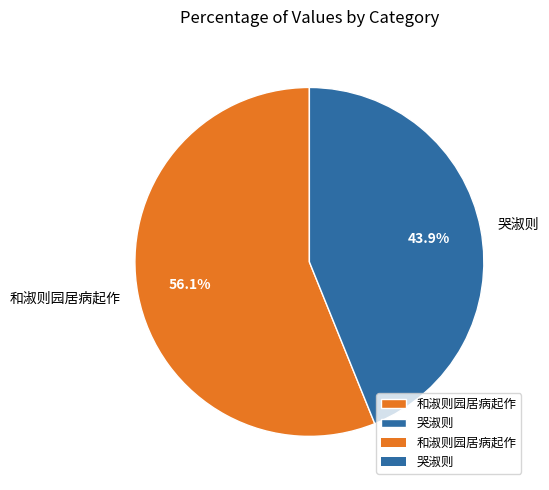

To the nearest percent, what is the average slice percentage?

50%